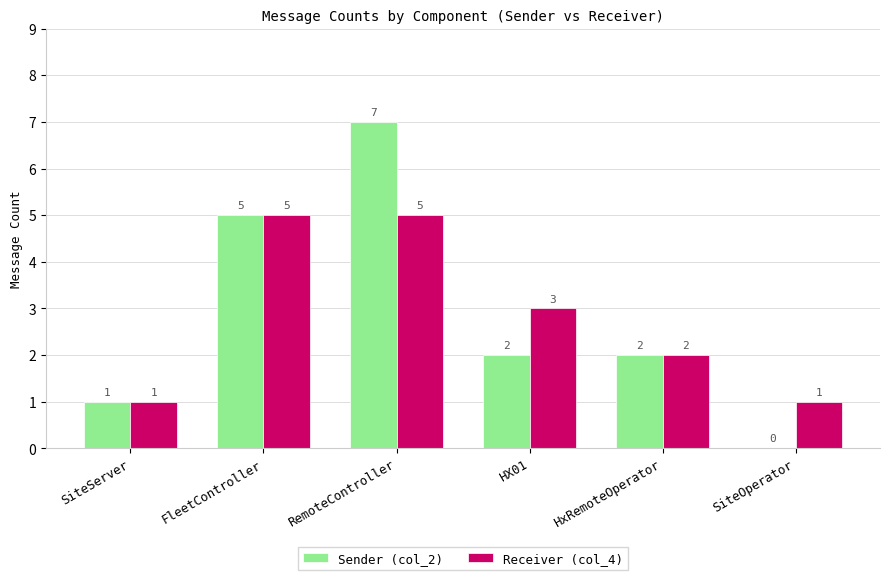

True or false: Receiver (col_4) has a value of 3 at HX01.

True